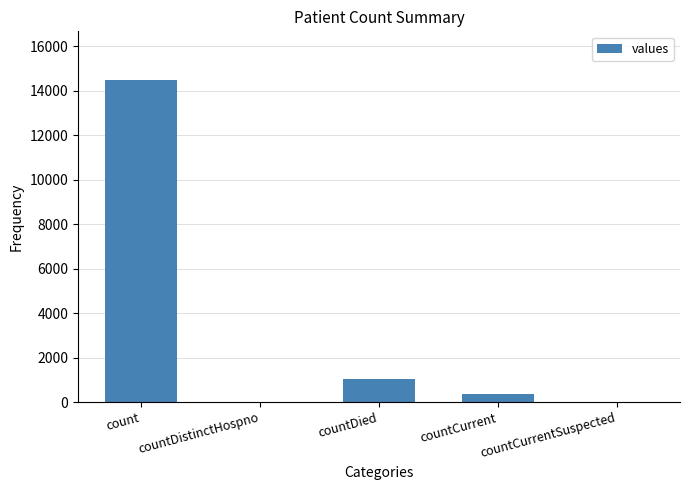

What is the change in value from countDied to countCurrent?

-688